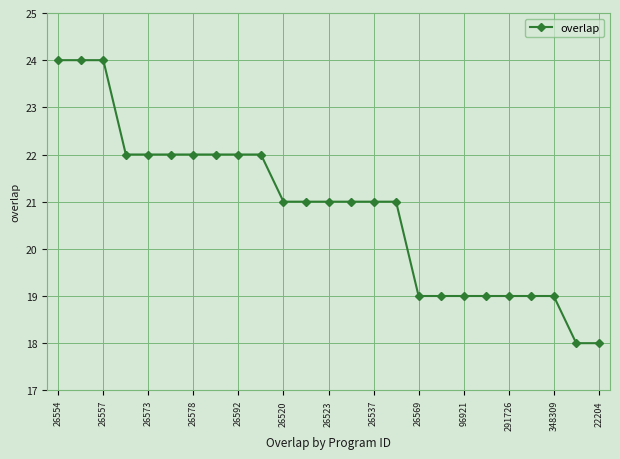

What is the smallest value displayed?

18